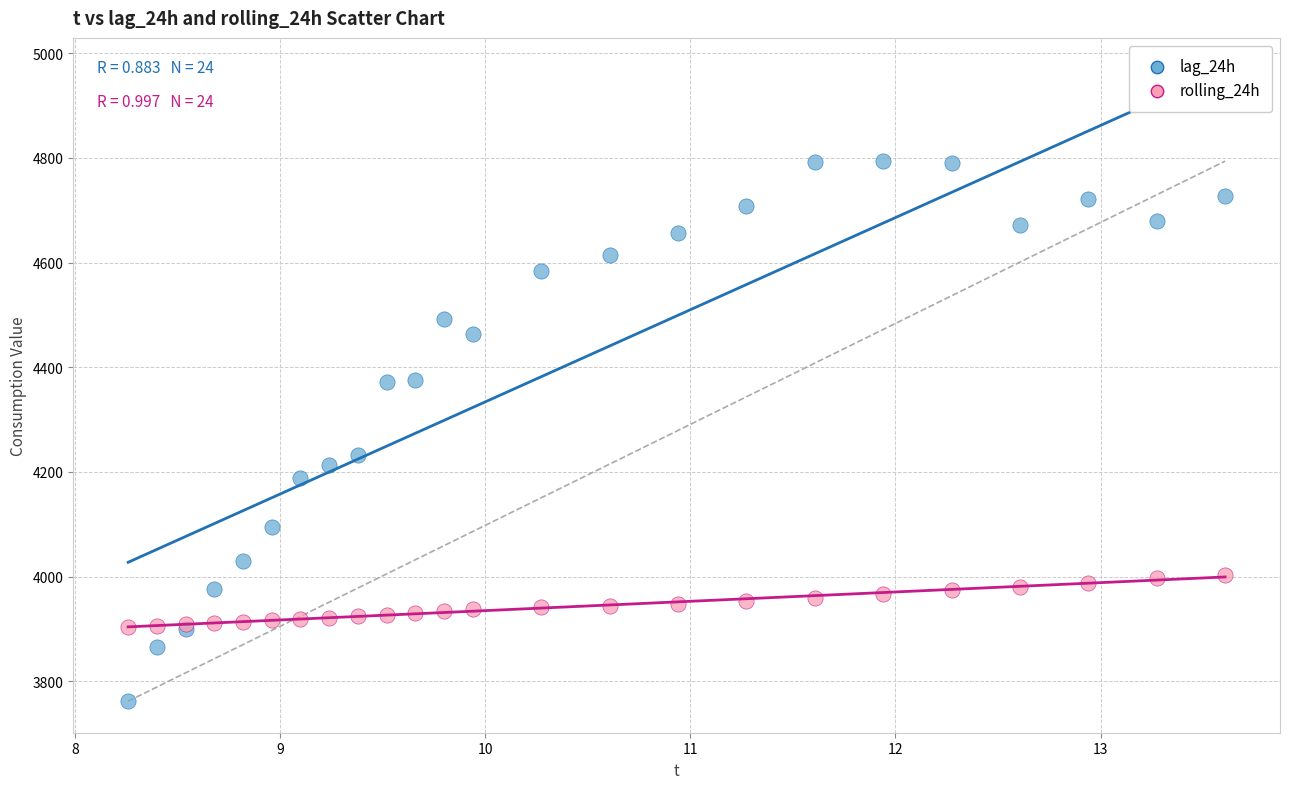

Which series reaches the maximum Y coordinate?

lag_24h